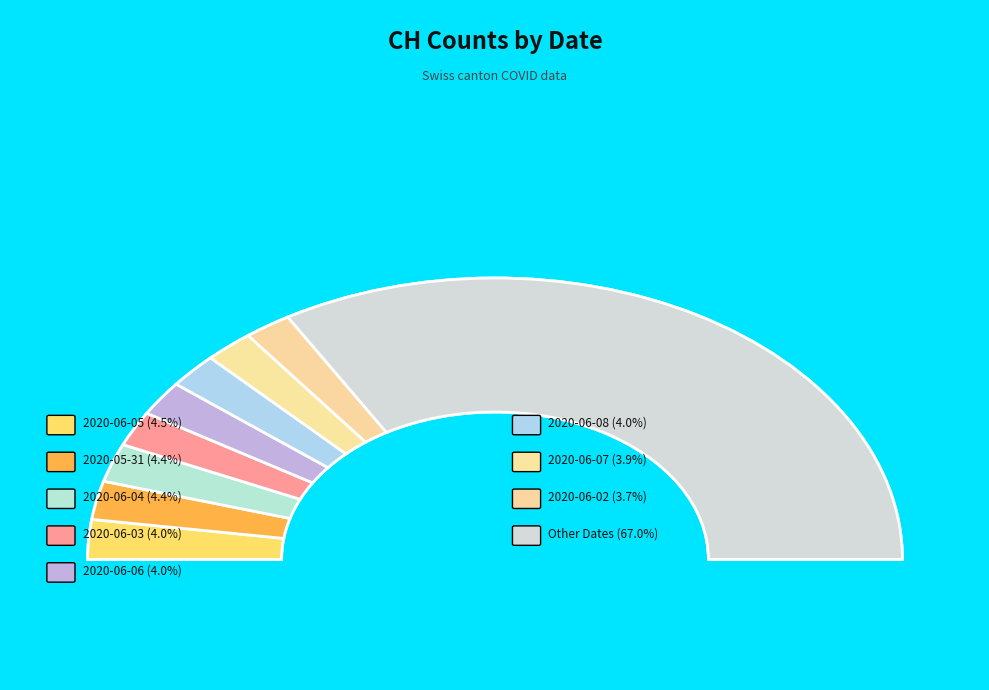

What percentage is the 2020-06-08 slice, to the nearest percent?

4%